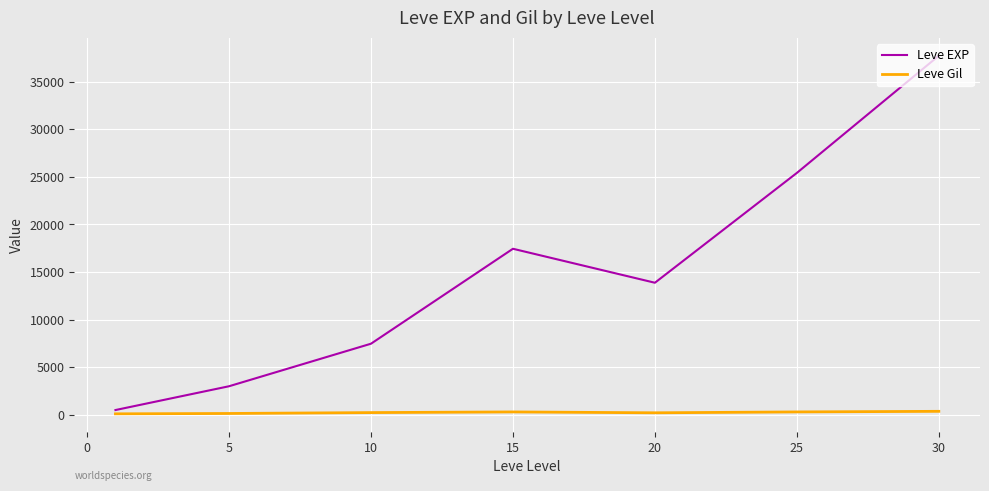

Which series has the largest range (max minus min)?

Leve EXP